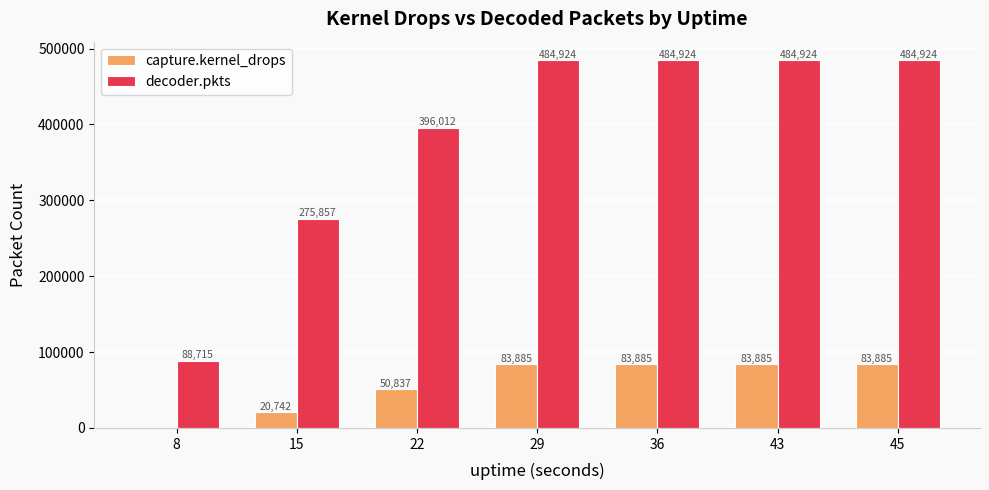

What is the approximate value of decoder.pkts at 36?

484924